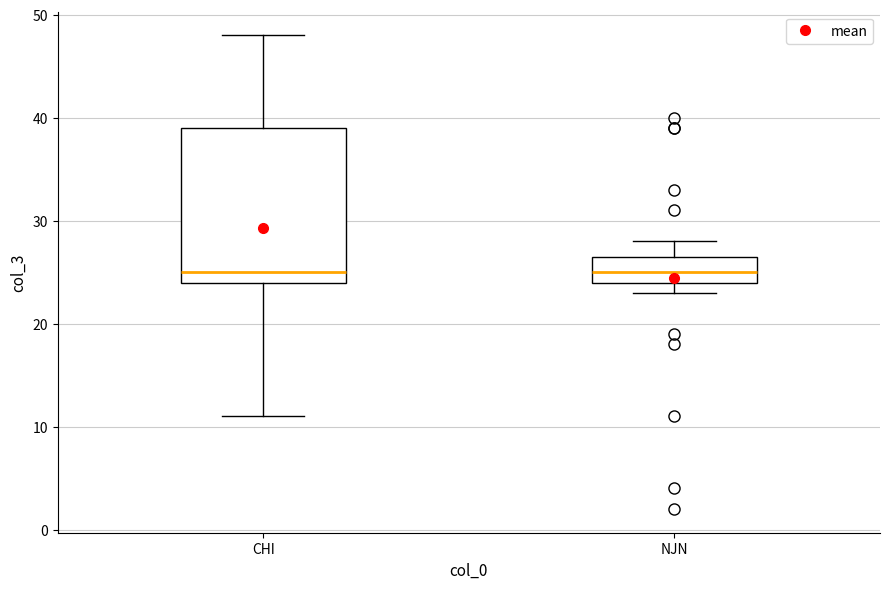

Where does the lower whisker of the box for CHI end on the y-axis? The values are not printed on the chart, so give them approximately, as read against the axis.

11